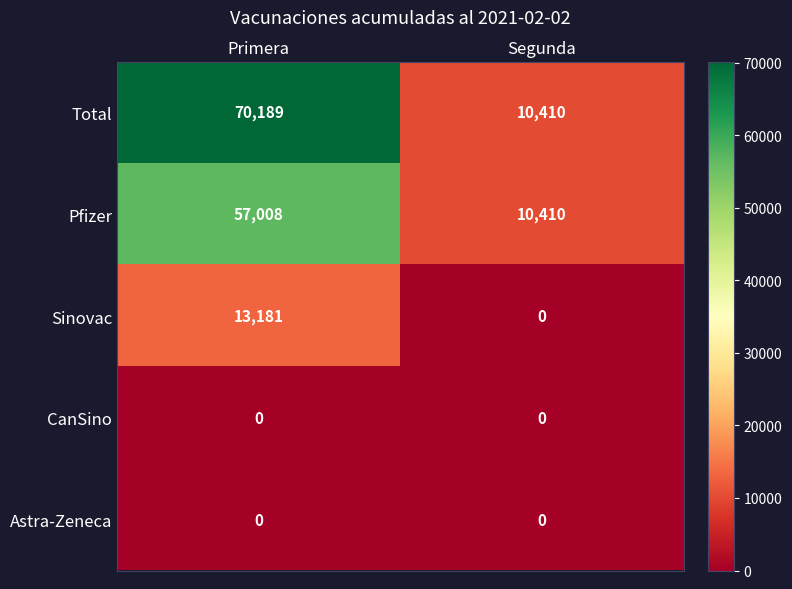

The value of CanSino at Segunda is 0. True or false?

True